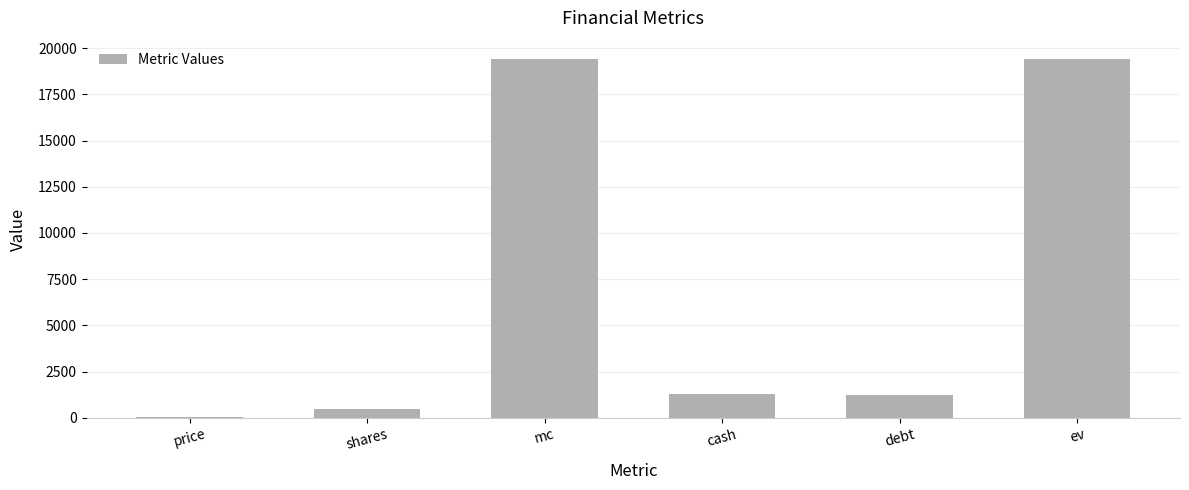

Approximately how many times larger is the value at ev compared to shares?

41.0